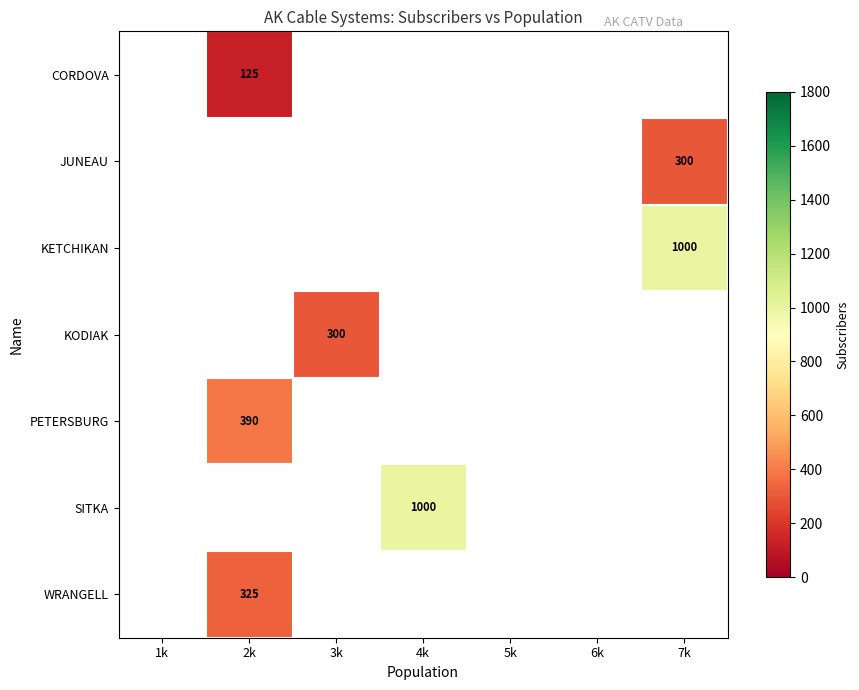

True or false: JUNEAU has a value of 115 at 7k.

False